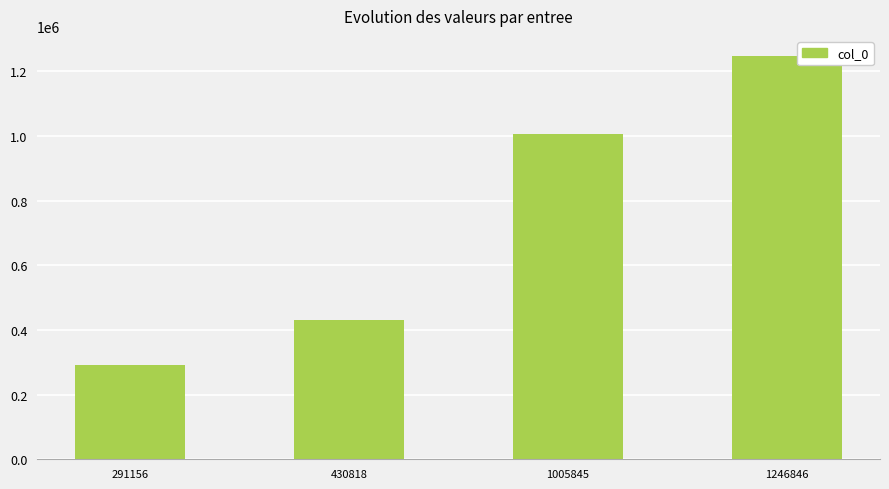

Are the bars horizontal?

No